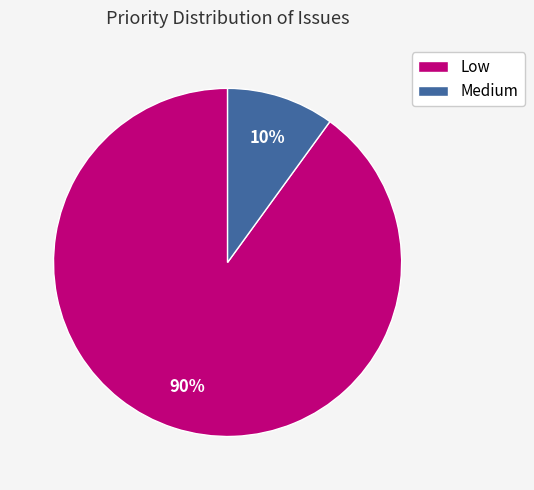

Which slice is the smallest?

Medium